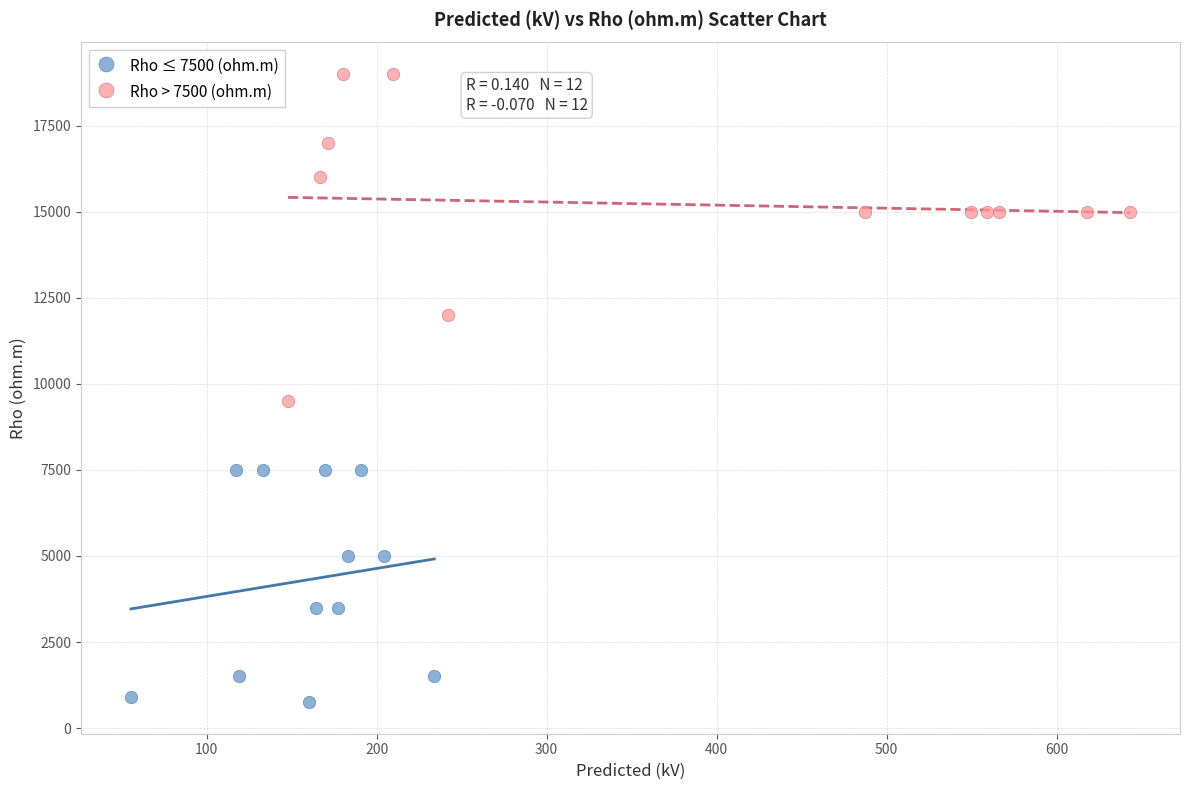

Which series reaches the maximum Y coordinate?

Rho > 7500 (ohm.m)